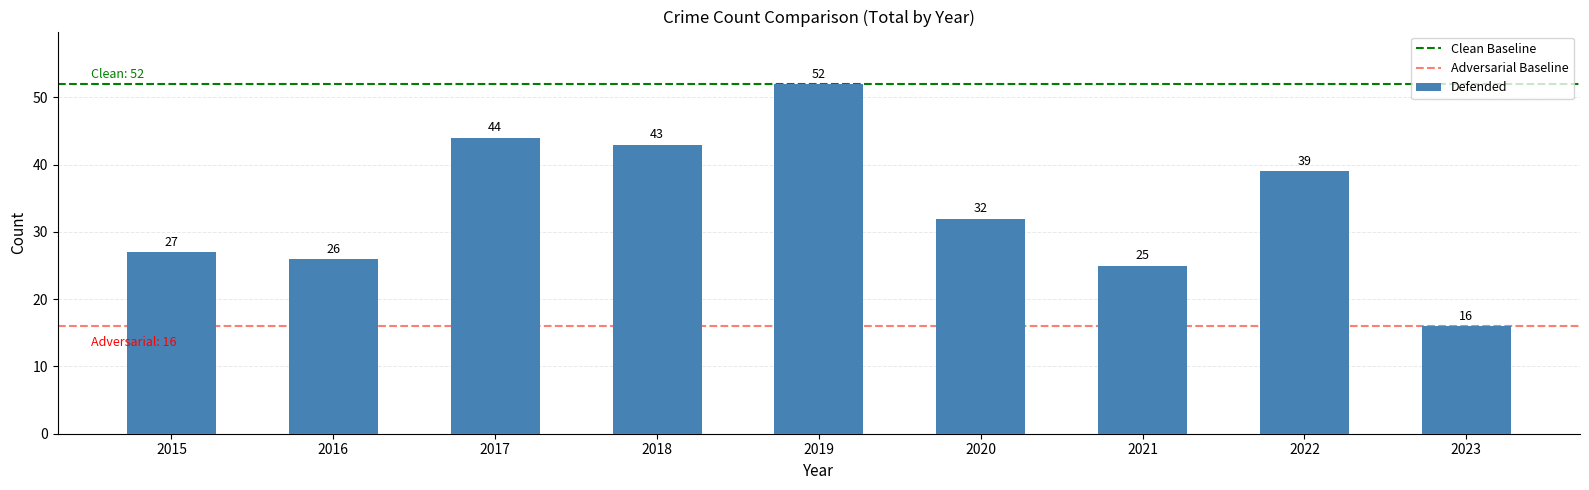

Rank the categories by value from highest to lowest.

2019, 2017, 2018, 2022, 2020, 2015, 2016, 2021, 2023